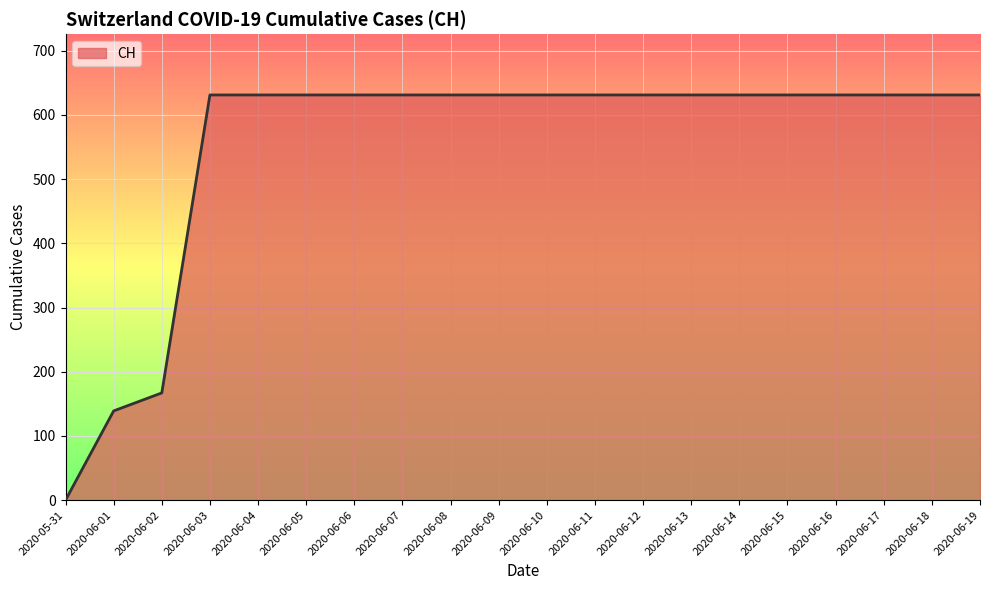

What position from the left is 2020-06-17?

18